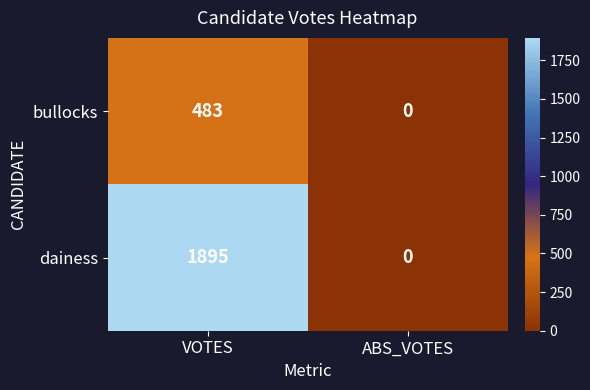

Which series has the largest range (max minus min)?

dainess